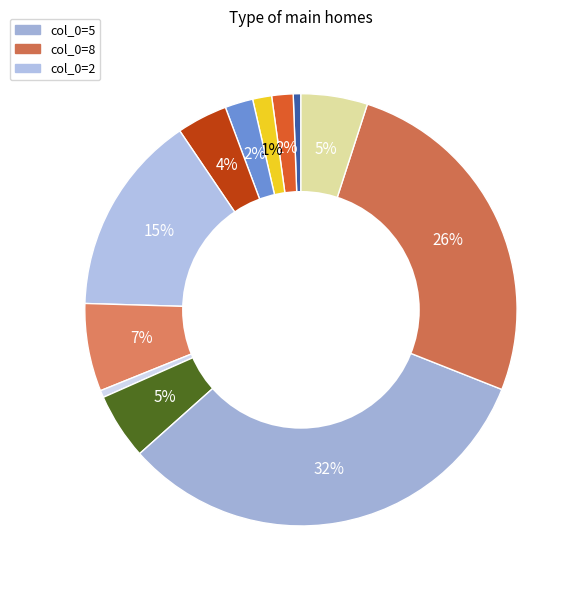

How many slices are in this pie chart?

12